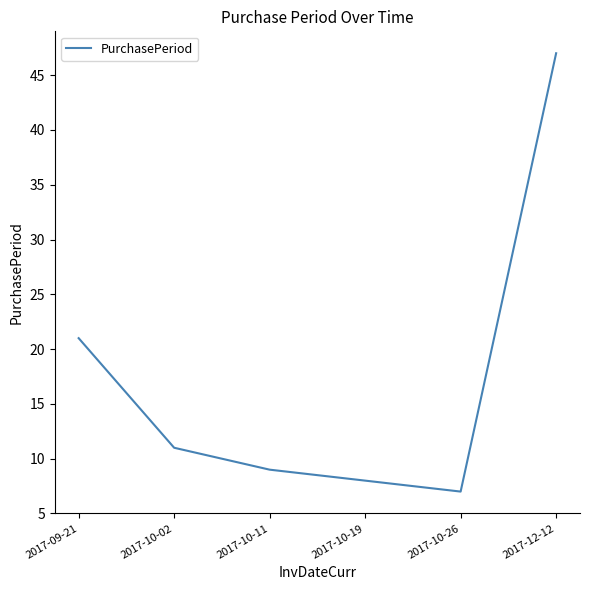

What is the change in value from 2017-10-02 to 2017-10-19?

-3